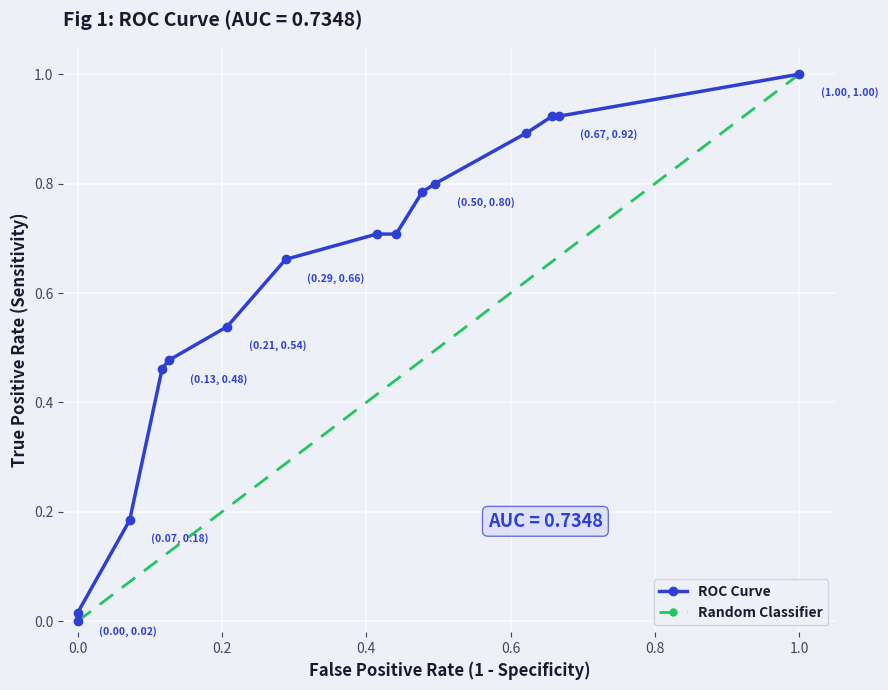

True or false: the data has more than 2 interior local peaks.

False